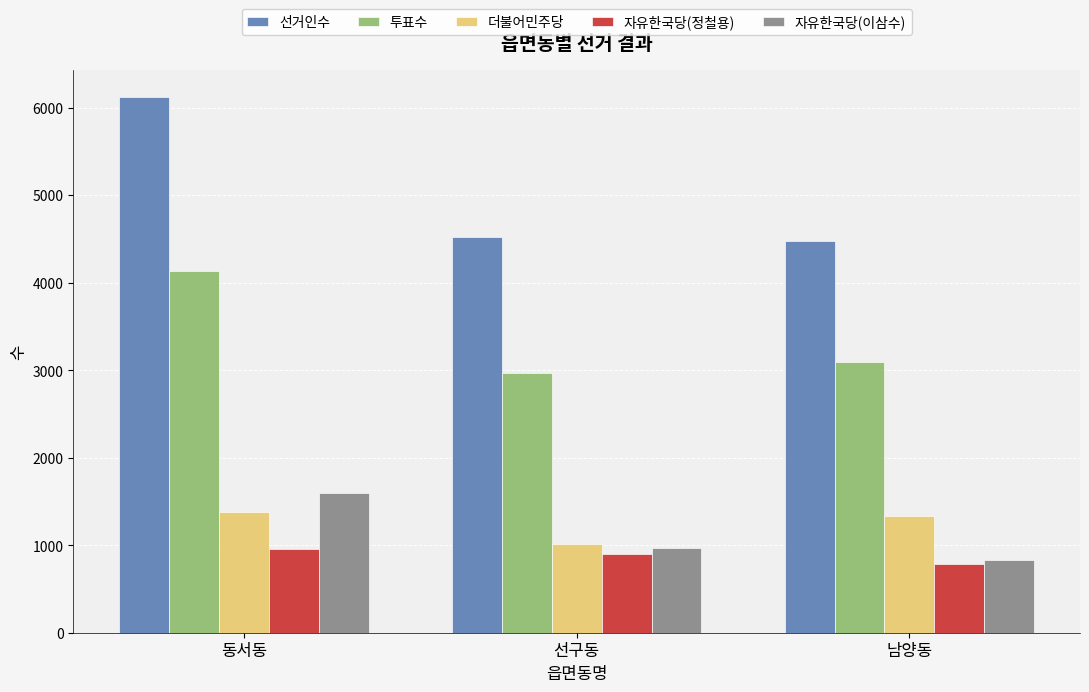

Which series has the widest spread of values?

선거인수